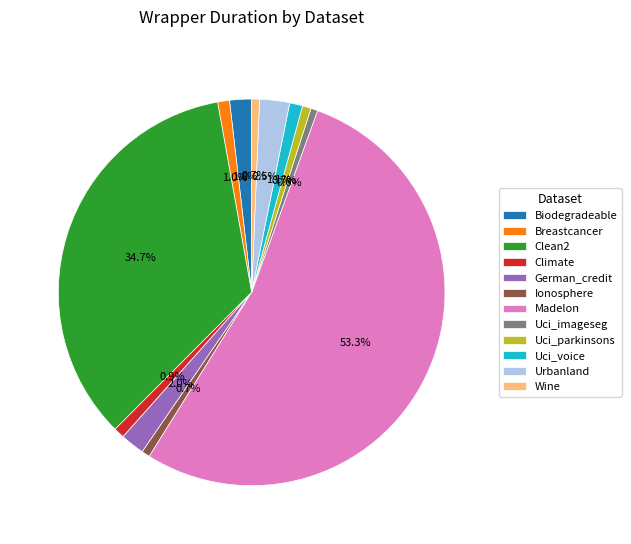

What percentage is NOT represented by Breastcancer?

99.0%